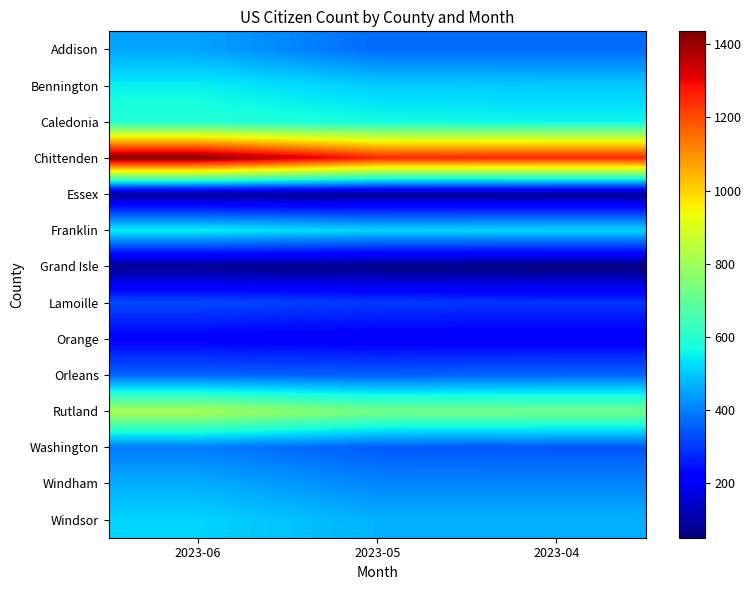

At which category is the sum across all series the highest?

2023-06